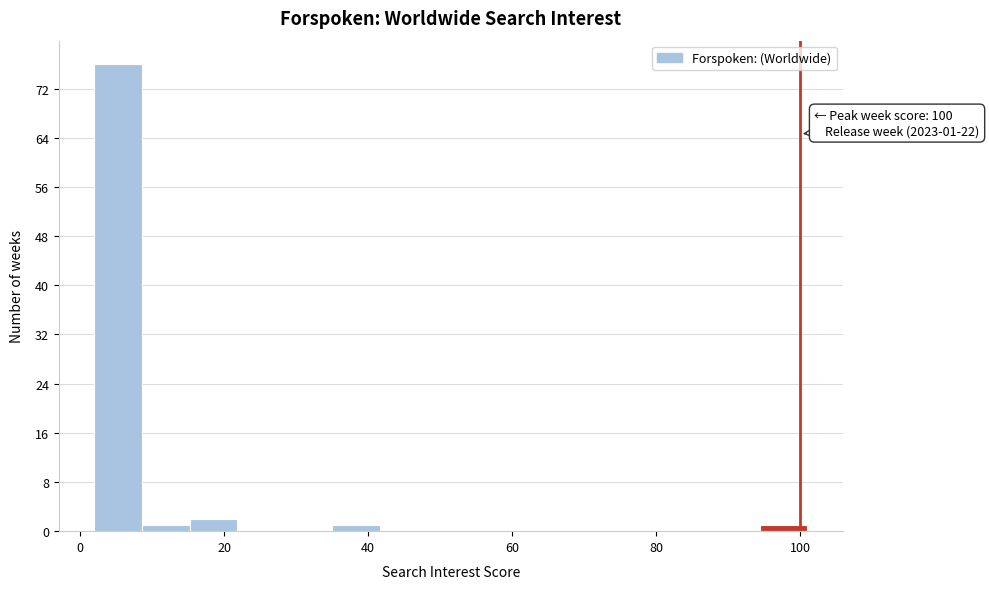

Around what value on the x-axis is the tallest bar? Give the approximate position of its centre, as read against the axis.

6